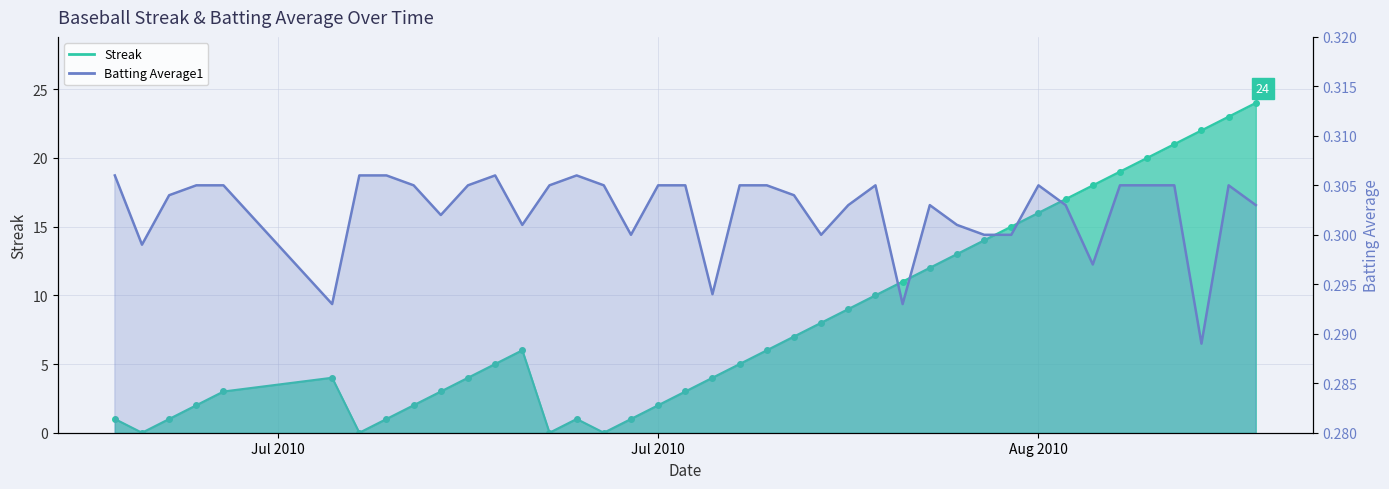

How many interior local valleys does the Batting Average1 series have?

10